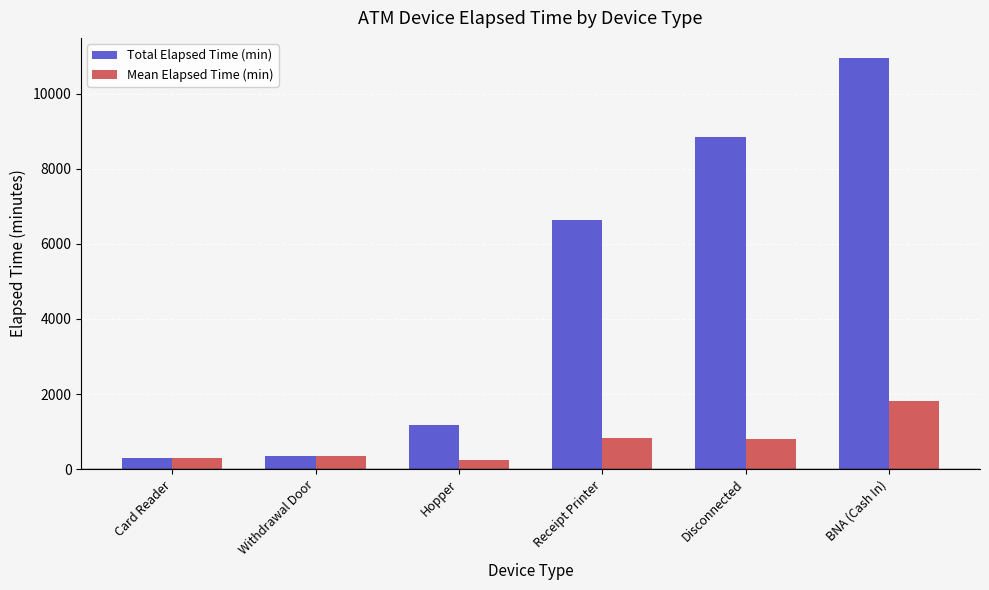

What is the approximate value of Mean Elapsed Time (min) at Withdrawal Door?

360.0